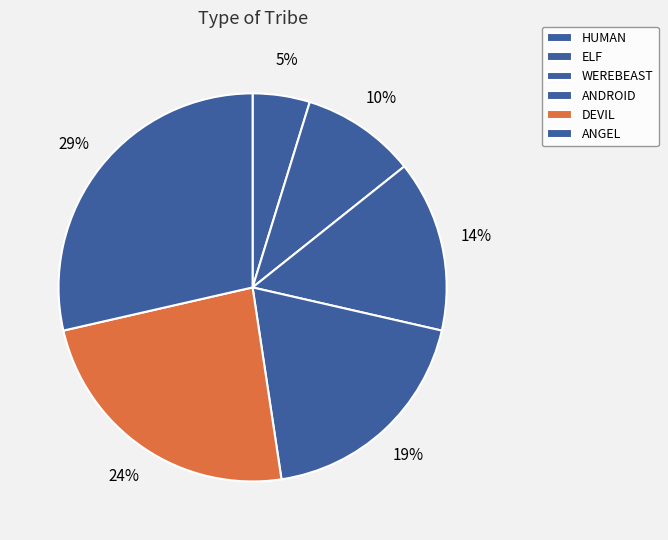

Count the number of slices in the pie.

6